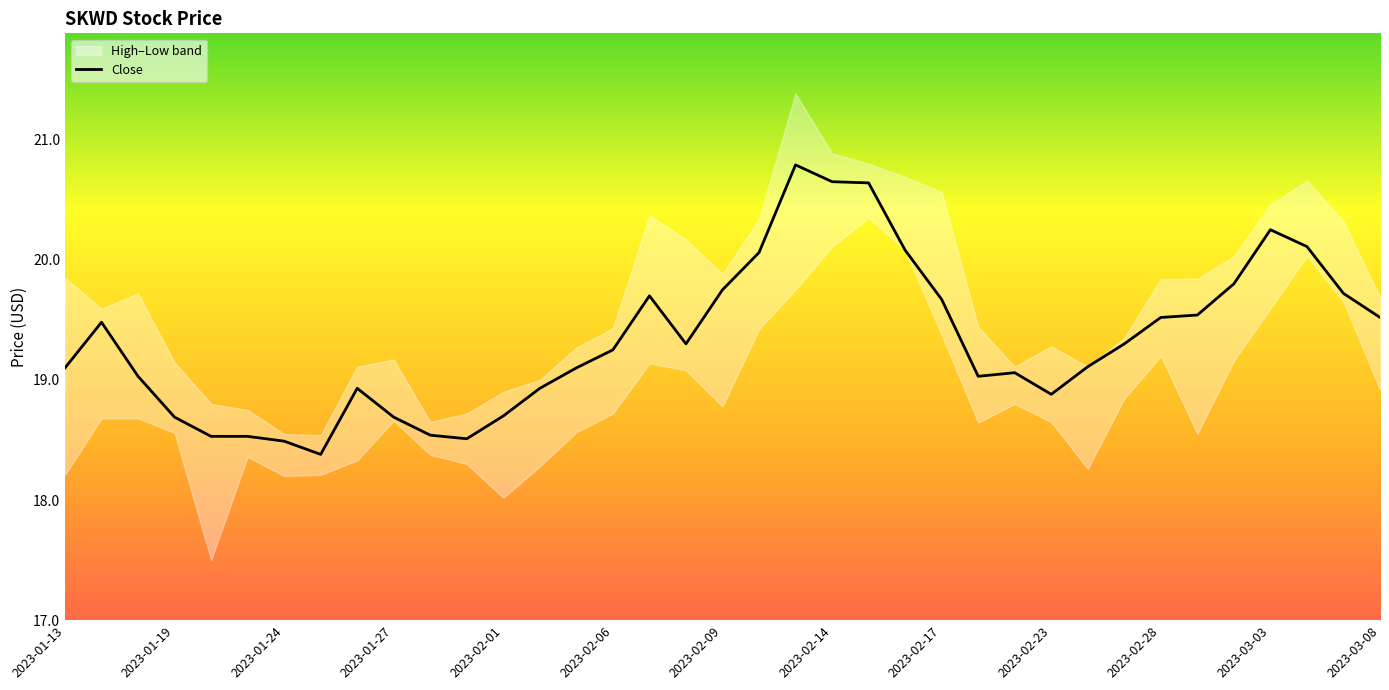

Where does the data first go above 19?

2023-01-13